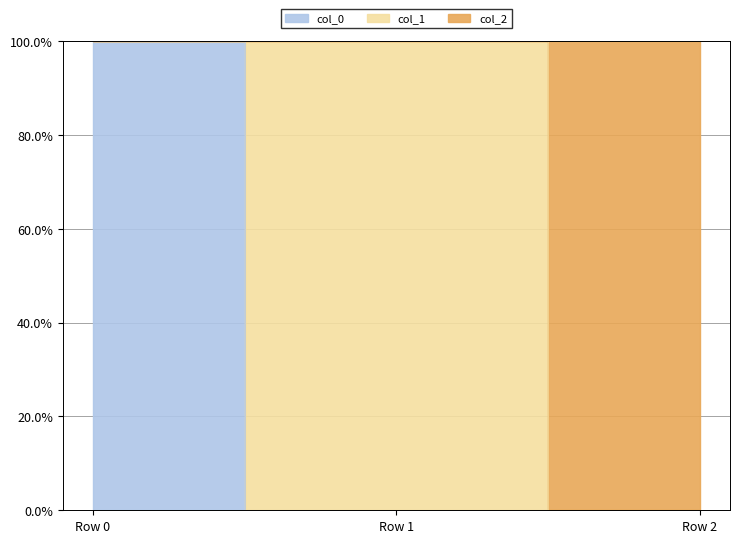

What is the maximum value shown in the chart?

100